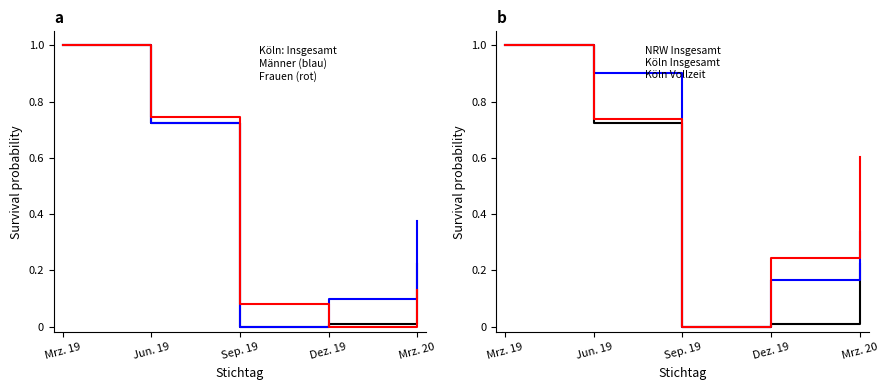

Is the value of Köln Männer at Dez. 19 greater than the value of Köln Insgesamt at Mrz. 19?

No